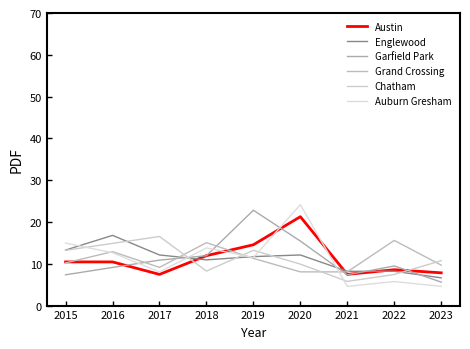

The Chatham series shows 6.6 at 2017. True or false?

False